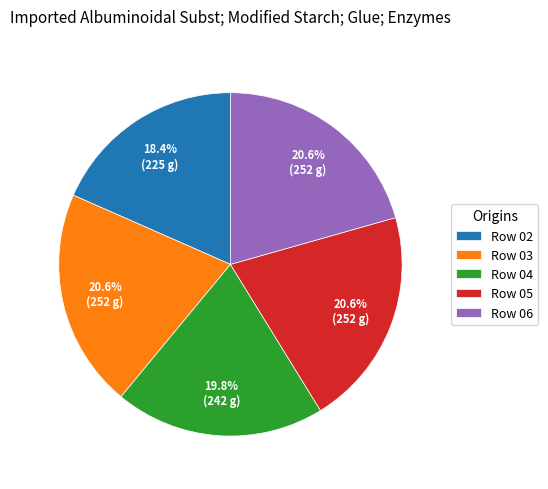

What portion of the pie excludes Row 05?

79.4%